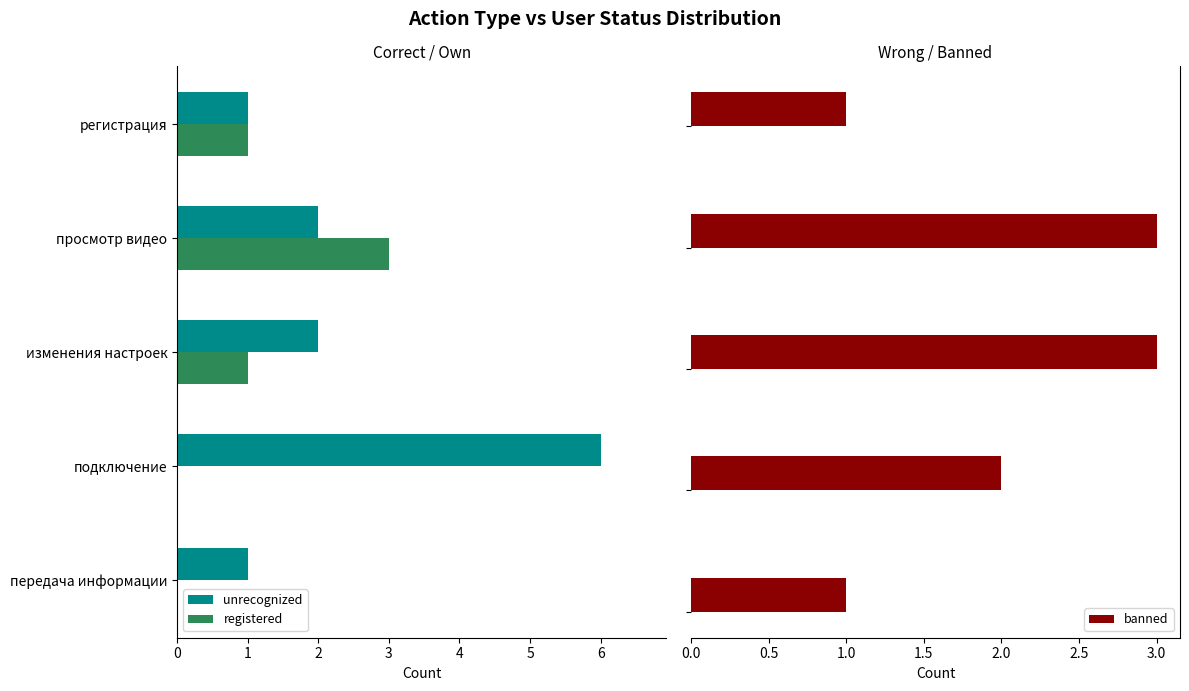

What is the value of the unrecognized bar at the 2nd from the left?

6